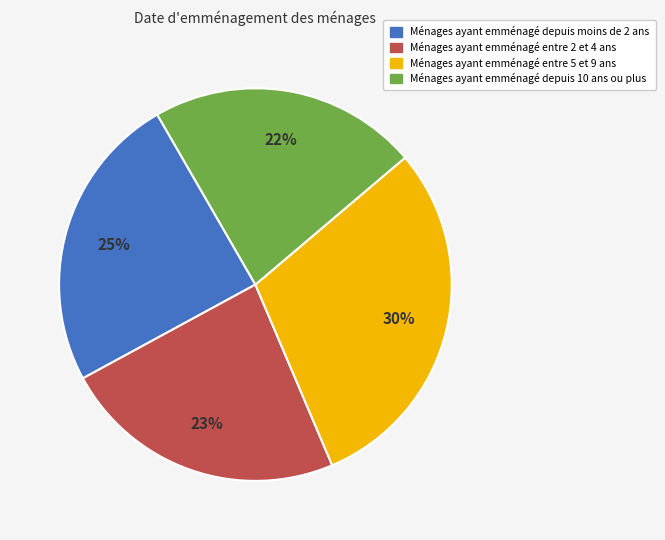

Is there a majority slice in this chart?

No